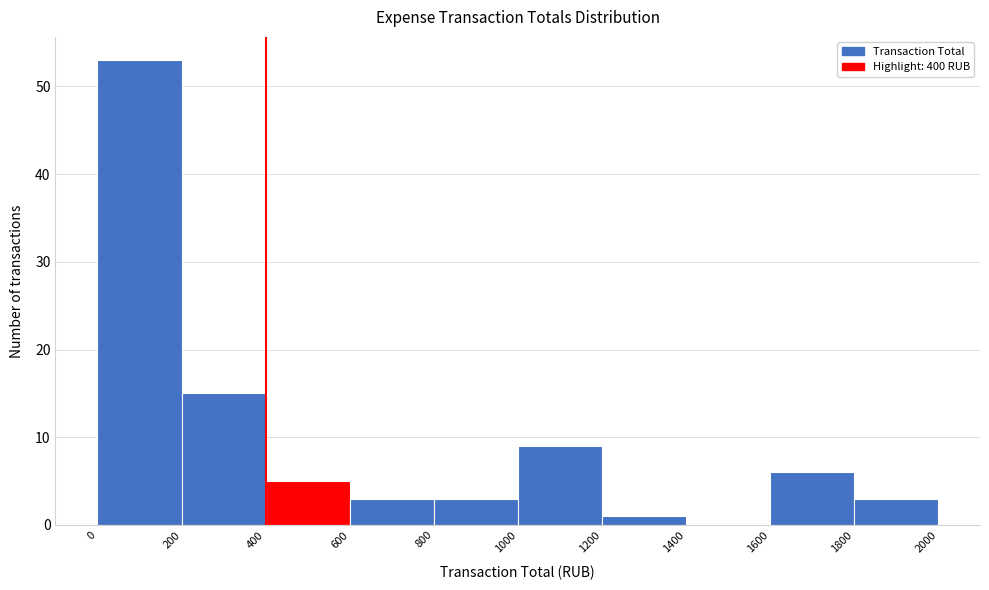

Reading left to right, list every bar in this chart as the range it spans on the x-axis followed by its height. The values are not printed on the chart, so give them approximately, as read against the axis.

0 to 200: 53
200 to 400: 15
400 to 600: 5
600 to 800: 3
800 to 1000: 3
1000 to 1200: 9
1200 to 1400: 1
1400 to 1600: 0
1600 to 1800: 6
1800 to 2000: 3